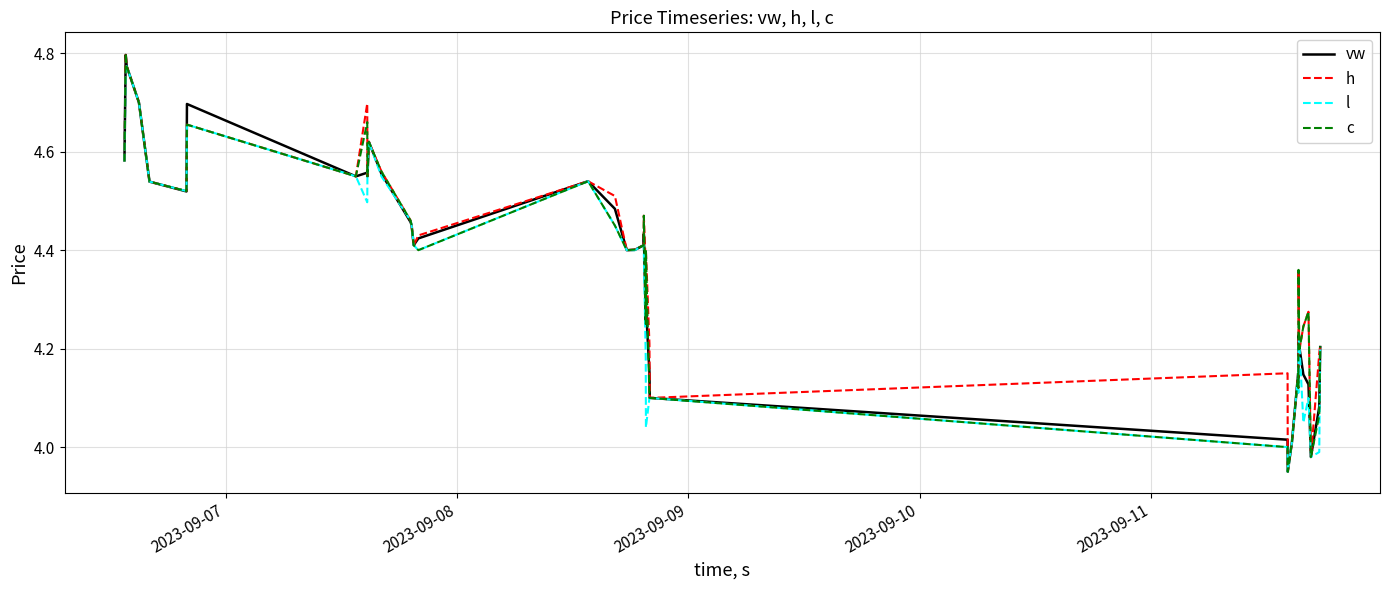

What is the value of the vw point at the 38th from the left?

4.0